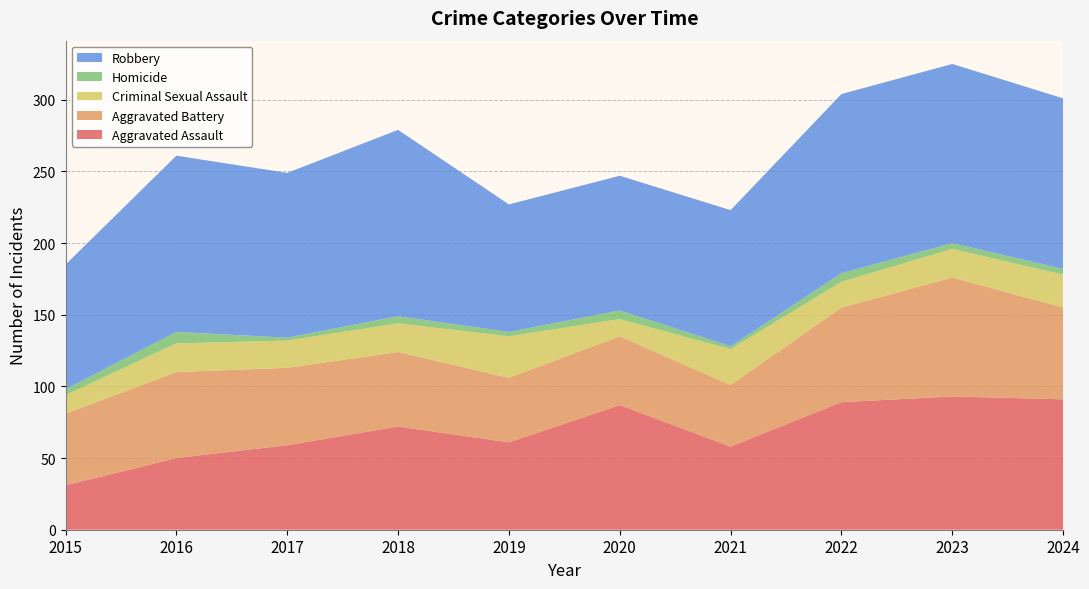

Reading right to left, transcribe all the data shown in this chart.

Aggravated Assault: 91	93	89	58	87	61	72	59	50	31
Aggravated Battery: 64	83	66	43	48	45	52	54	60	50
Criminal Sexual Assault: 23	20	18	25	12	29	20	19	20	13
Homicide: 4	4	6	2	6	3	5	2	8	4
Robbery: 119	125	125	95	94	89	130	115	123	87